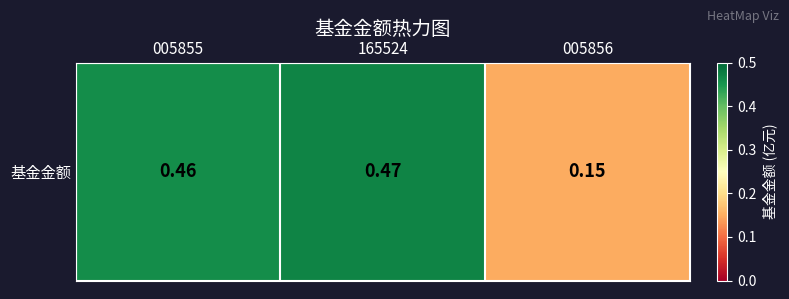

Rank the categories by value from highest to lowest.

165524, 005855, 005856